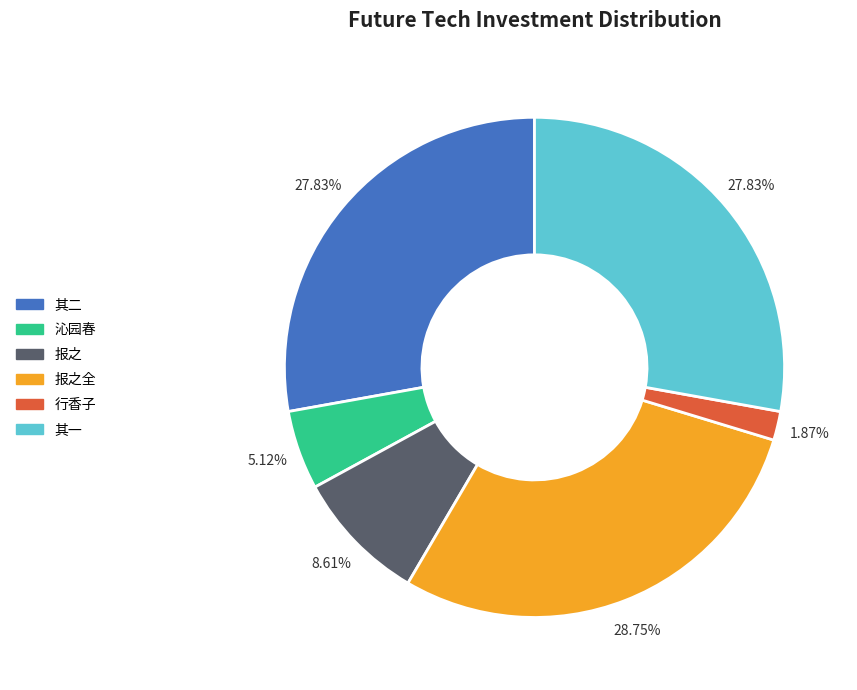

Combined, do 其二 and 沁园春 account for over 50%?

No